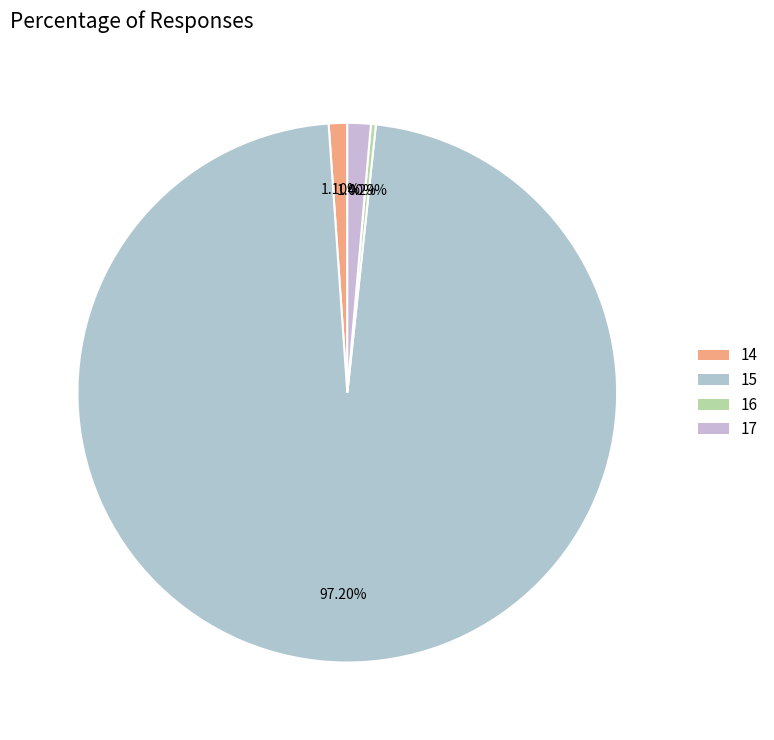

How many segments does this pie chart have?

4